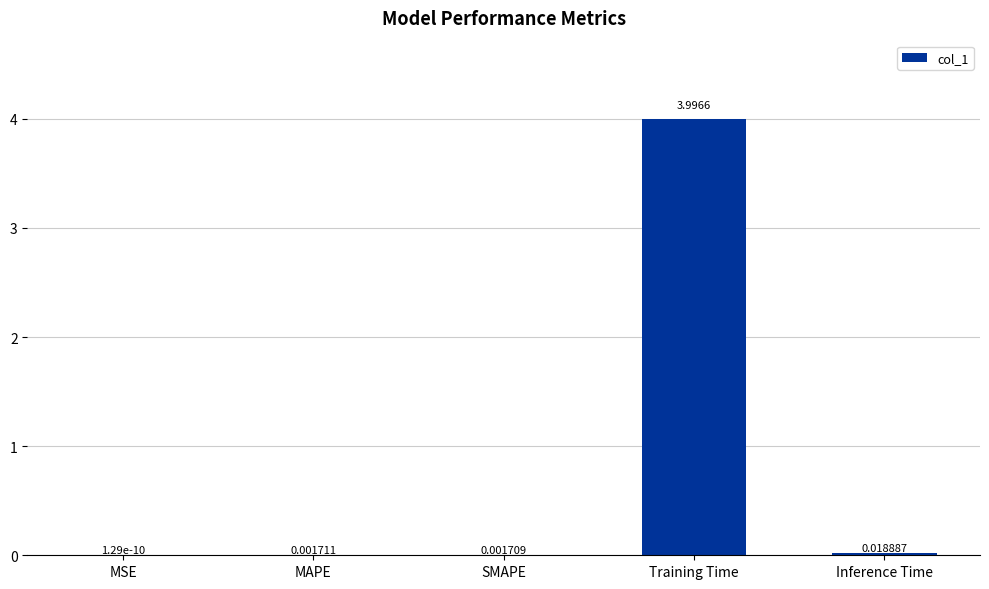

How many categories are shown in the chart?

5